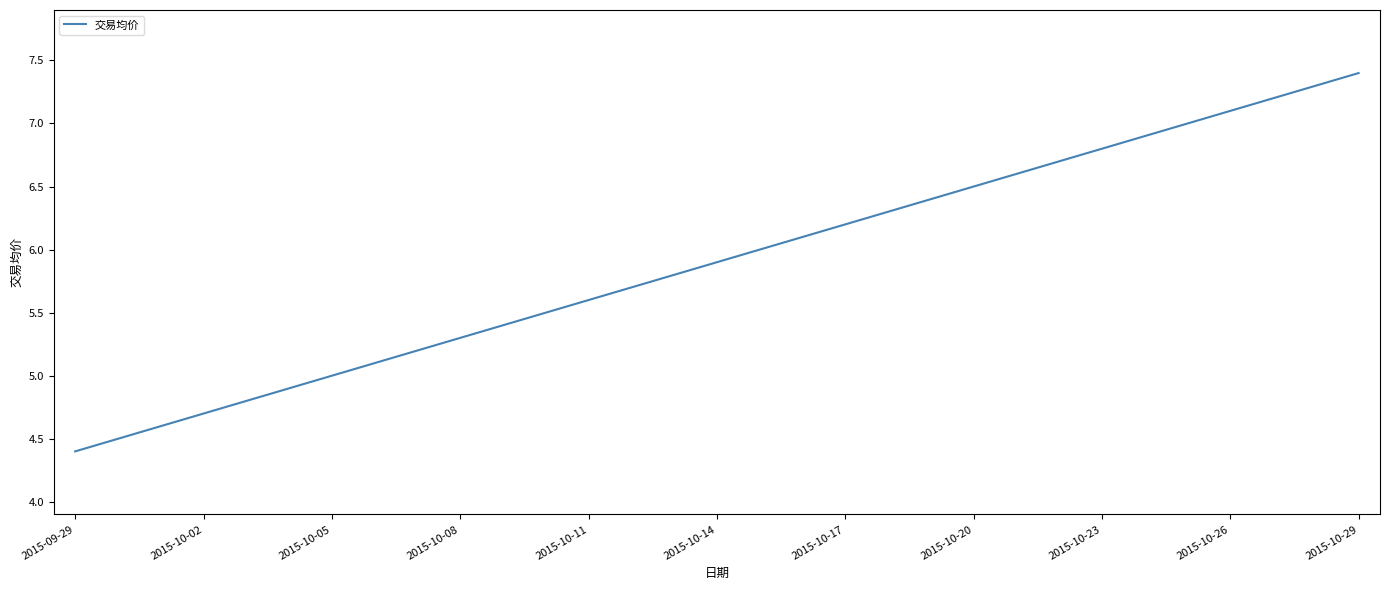

What is the maximum value shown in the chart?

7.4